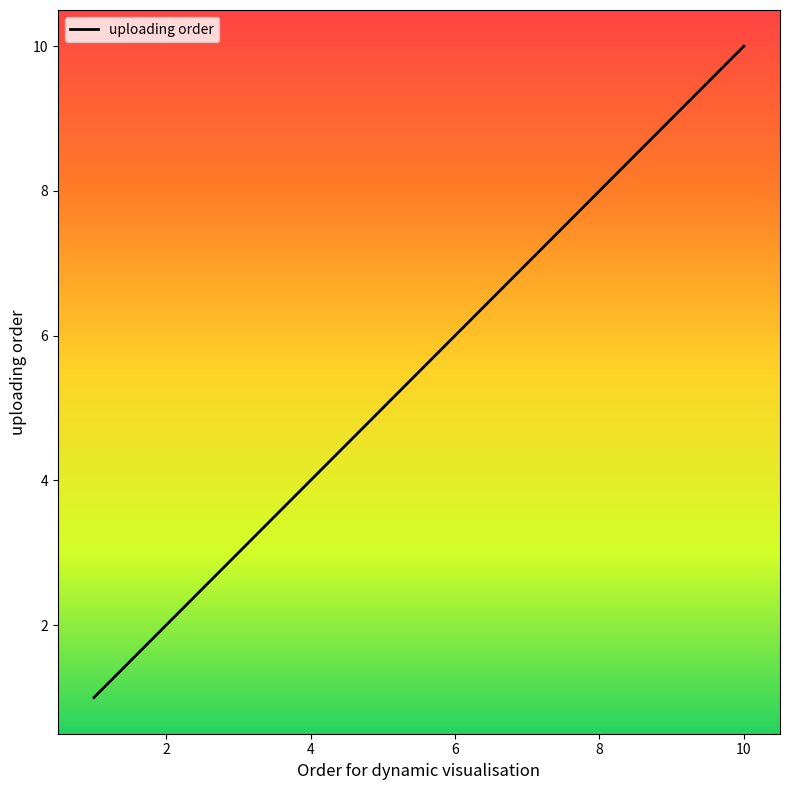

What is the difference between the maximum and minimum values?

9